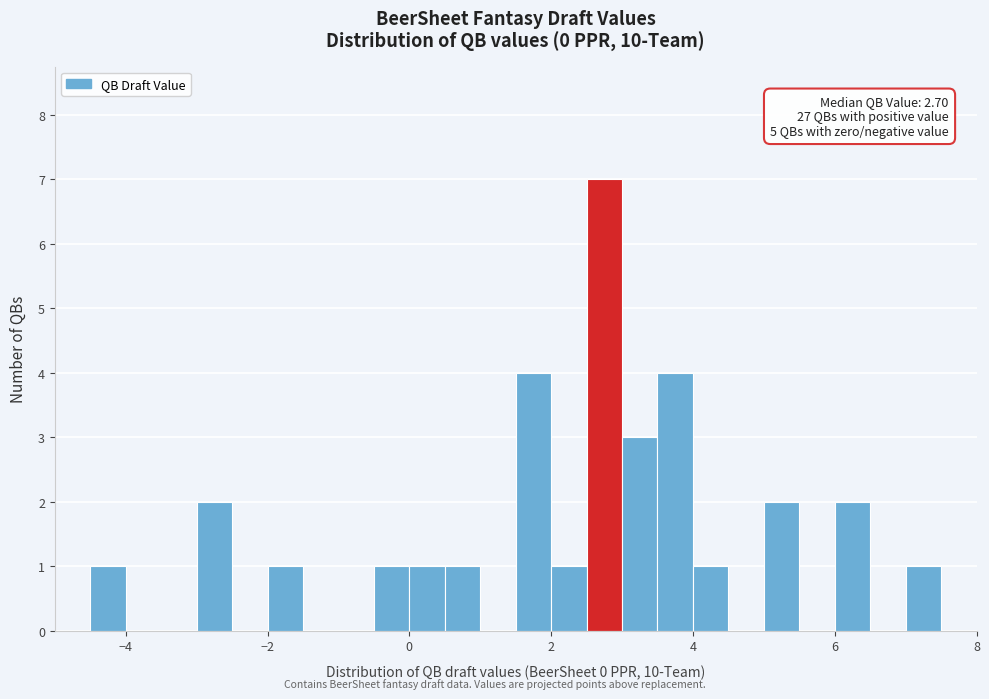

Read against the x-axis, roughly where is the centre of the tallest bar?

2.8